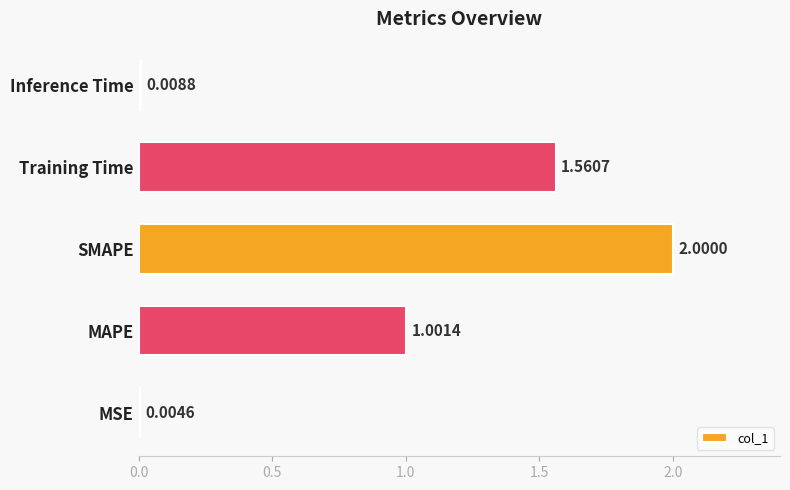

Between SMAPE and Training Time, which is larger?

SMAPE